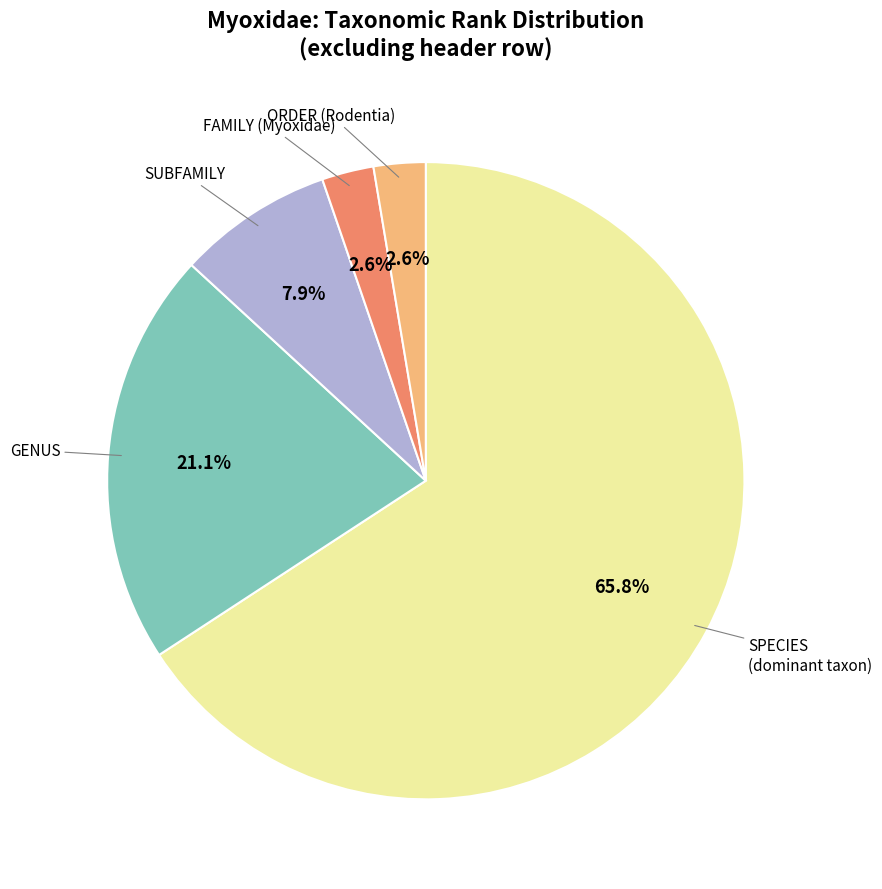

Does any single category account for the majority?

Yes